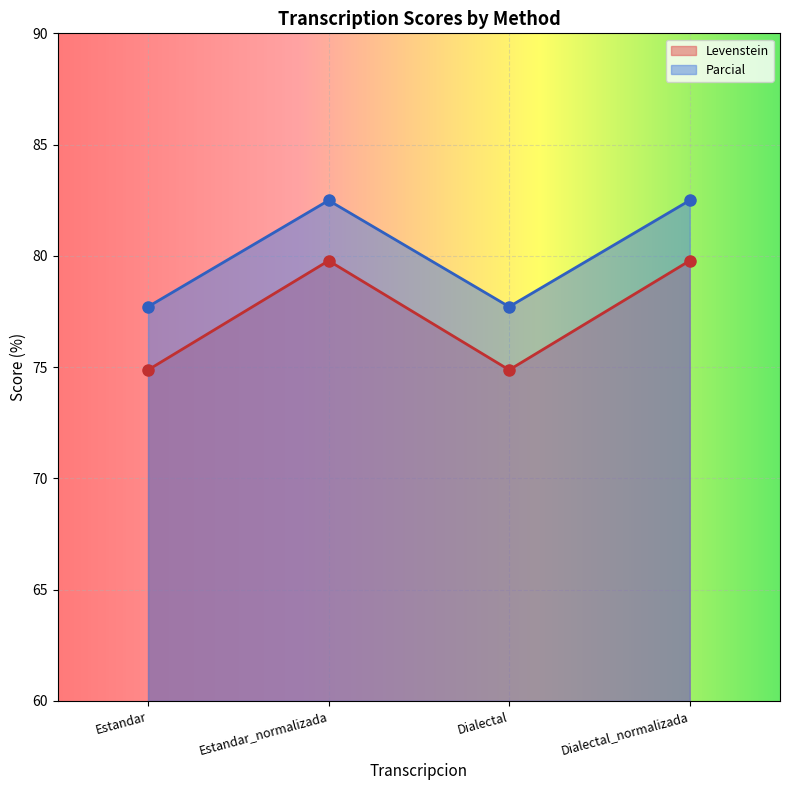

Does the chart display data point markers on the line(s)?

Yes